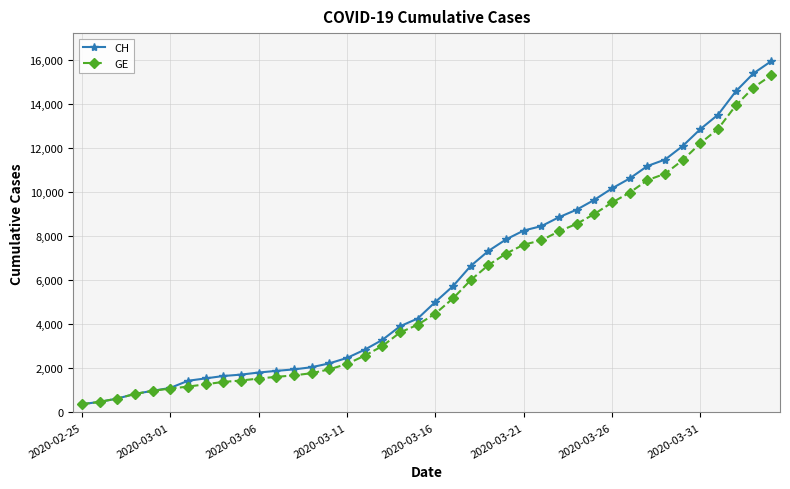

Which series has the largest total across all categories?

CH